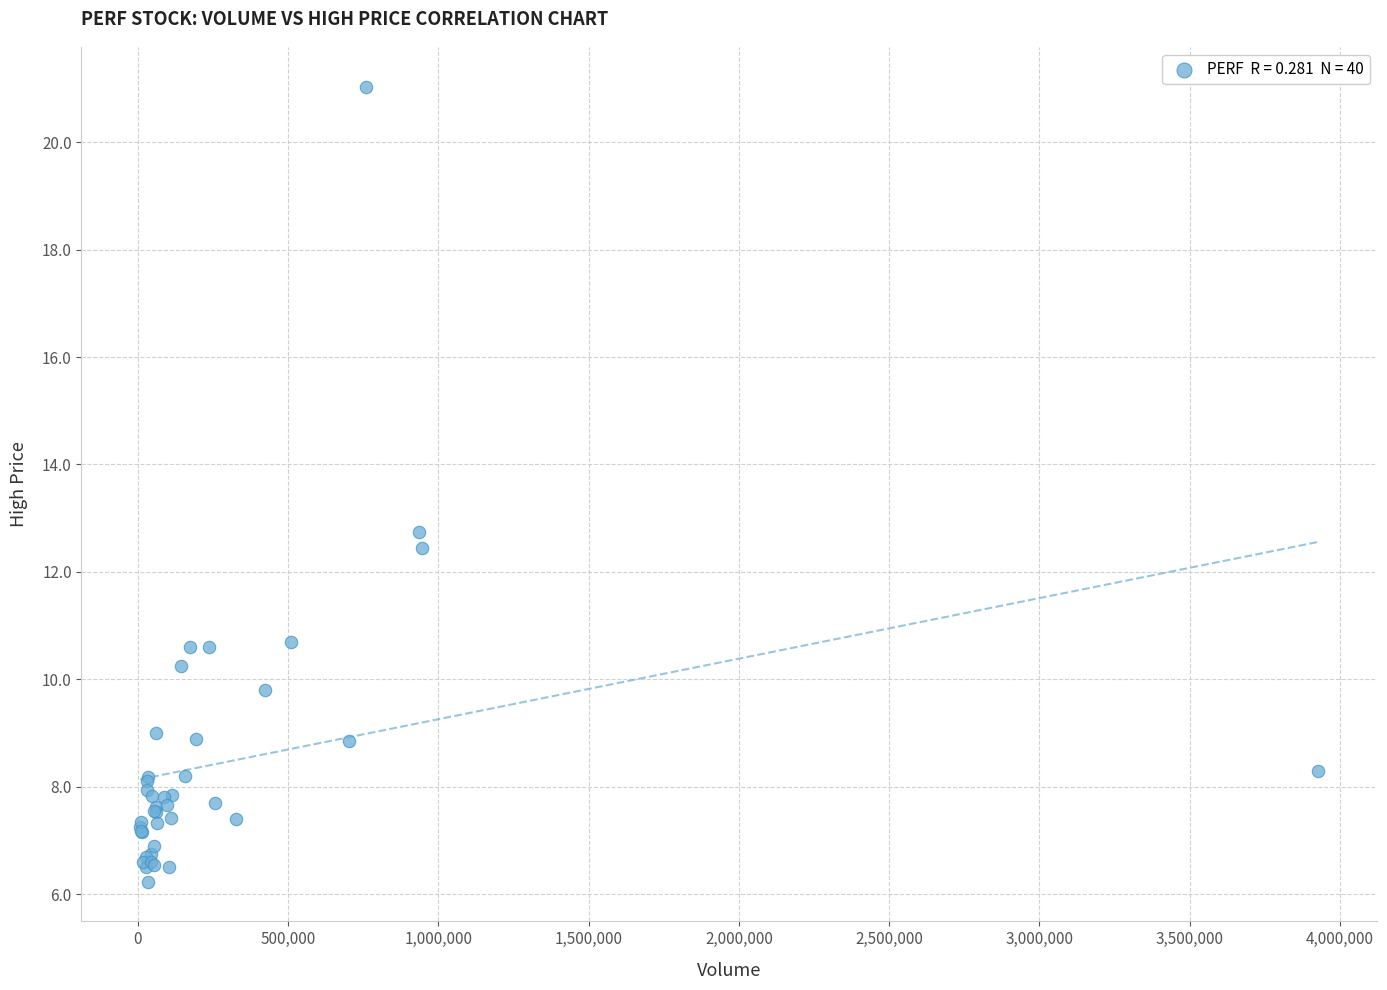

What Y value in the scatter plot is closest to 13?

12.8